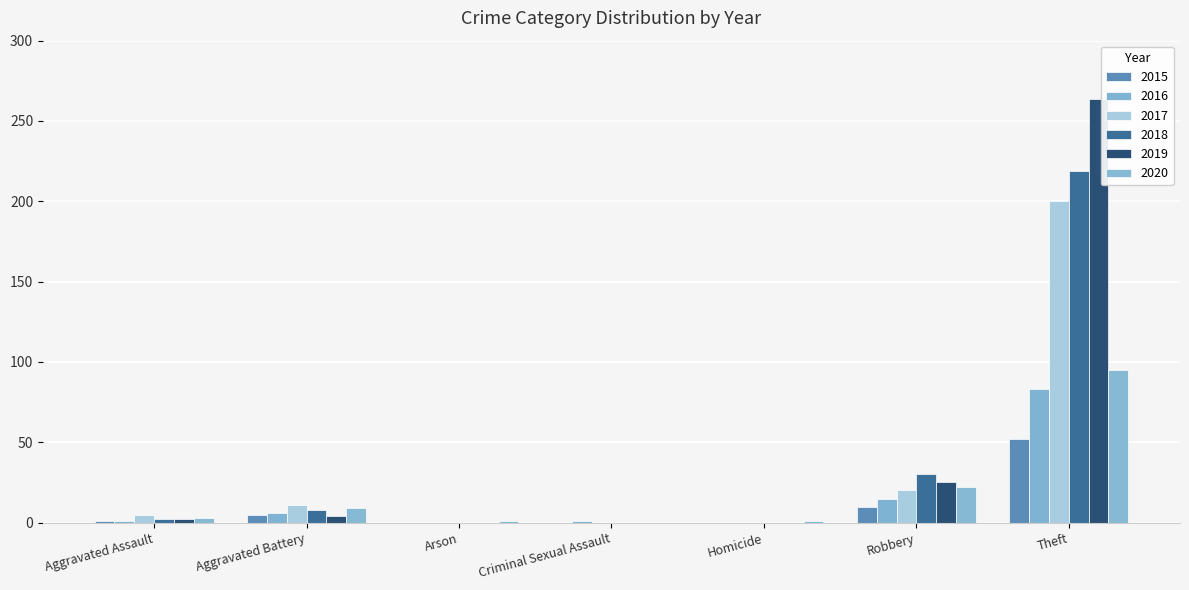

How many data points does each series have?

7